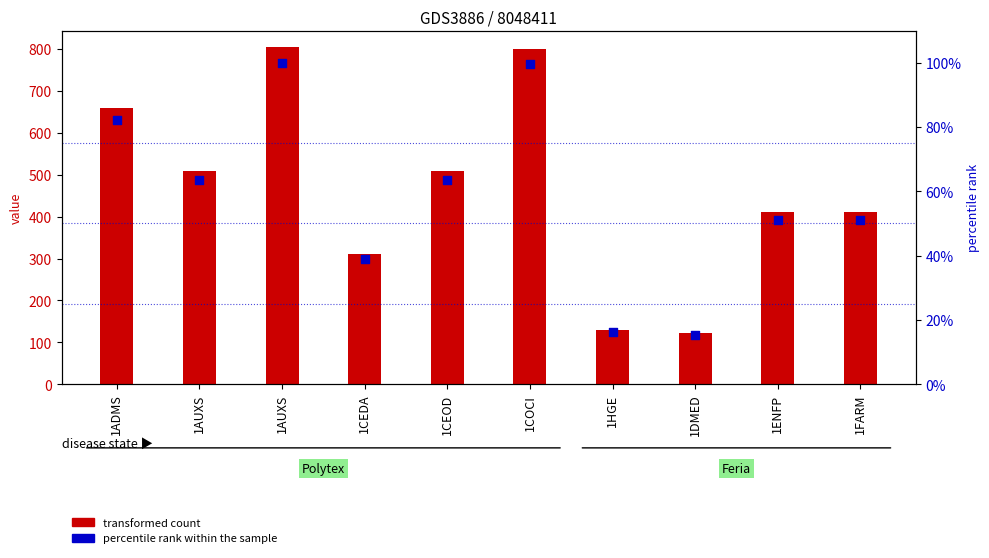

Which series contains the highest Y value?

value